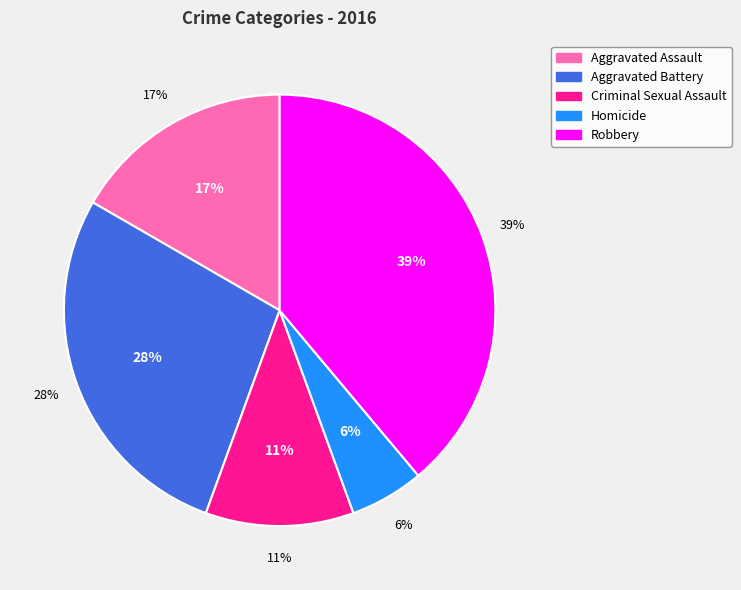

Count the number of slices in the pie.

5